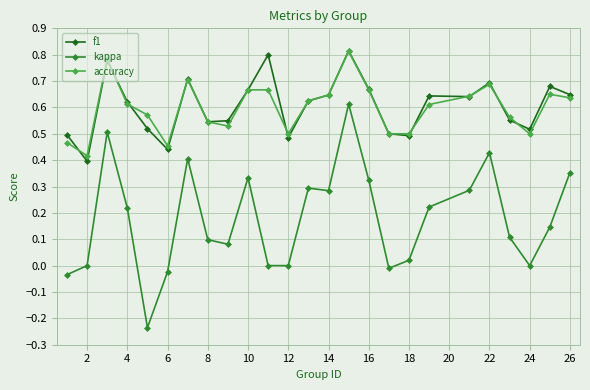

True or false: accuracy has more than 2 interior local peaks.

True